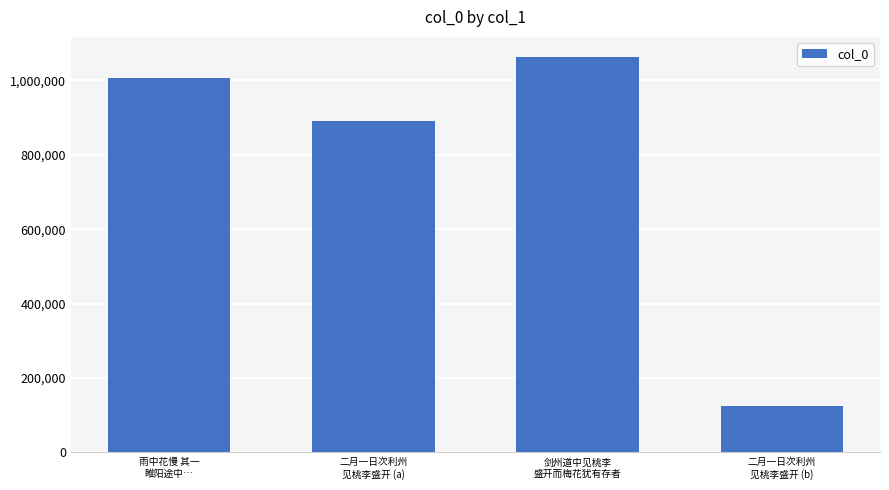

Count the number of data series in this chart.

1